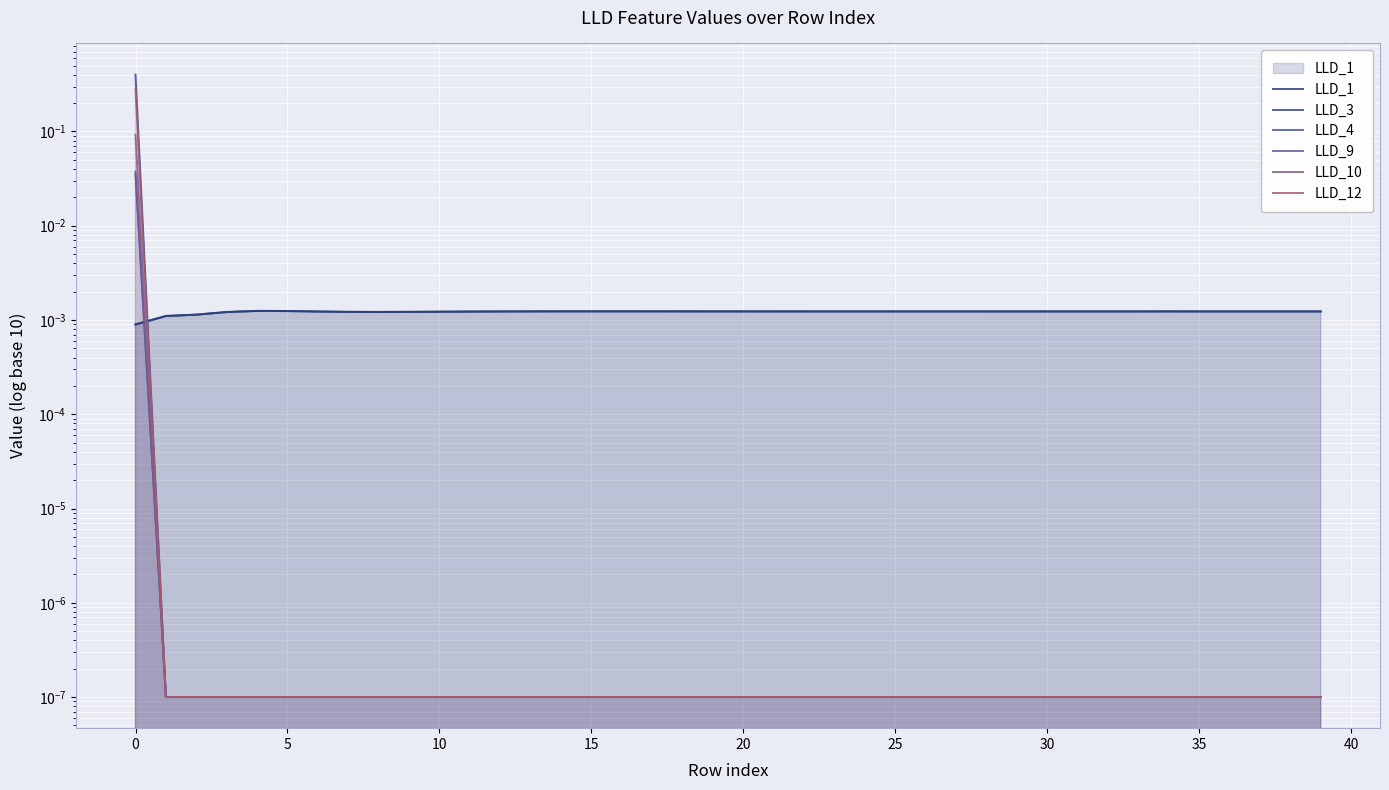

The value of LLD_12 at 14 is 0.0. True or false?

True